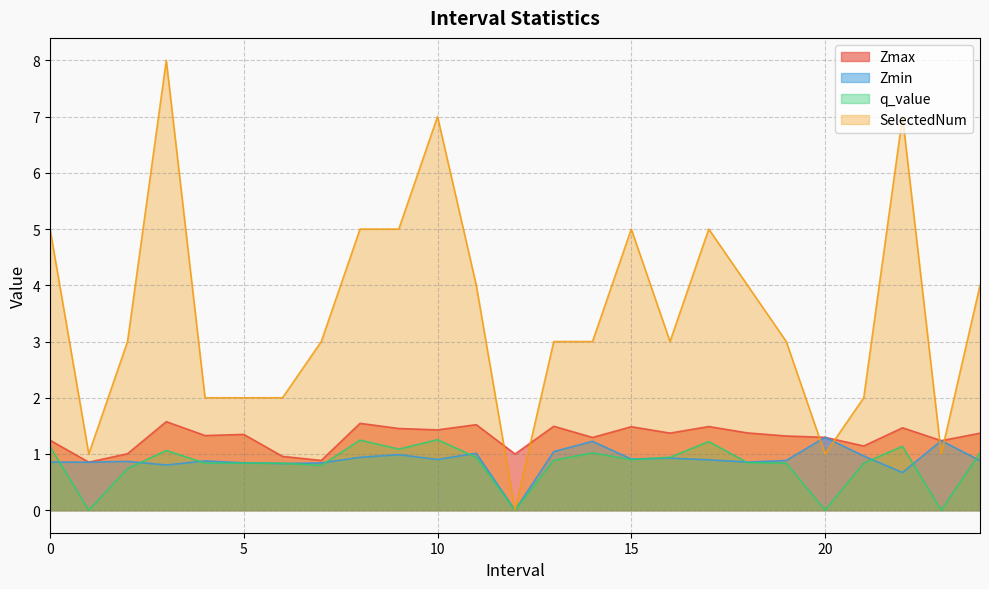

Where is the first local maximum for SelectedNum?

3.0